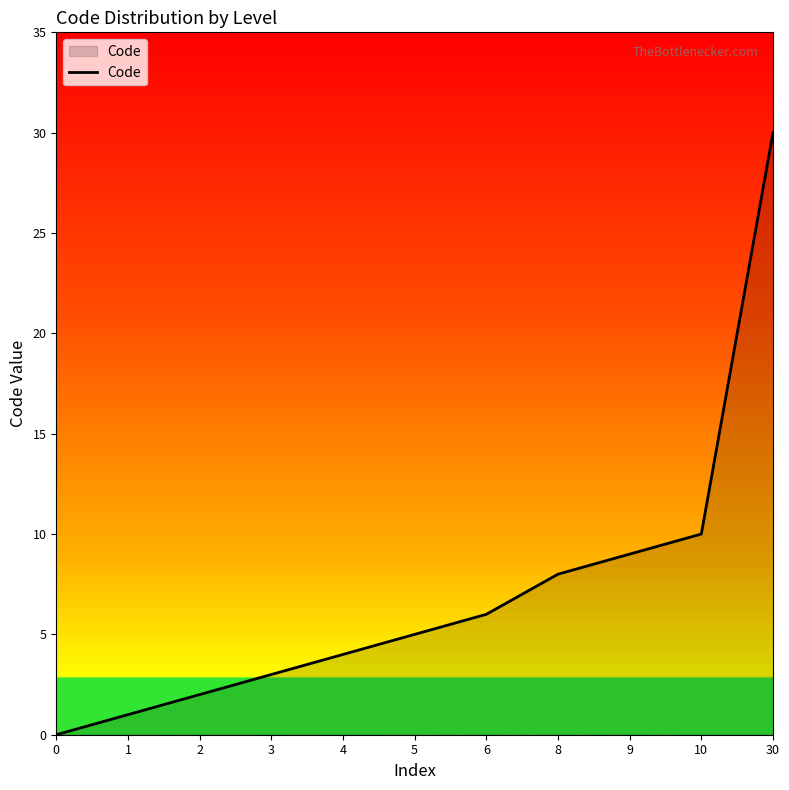

How many lines are shown in the chart?

1